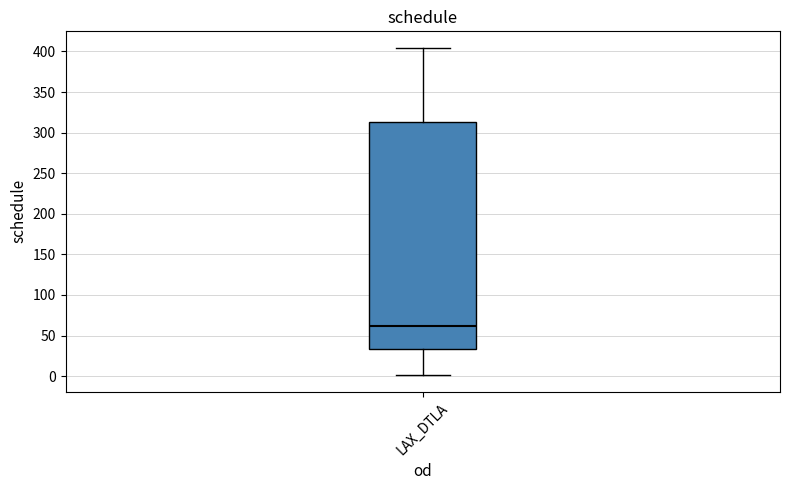

Transcribe this box plot: give where the median line is, the range the box spans, and where the two whiskers end, as read against the y-axis. The values are not printed on the chart, so give them approximately, as read against the axis.

median 60, box 35 to 315, whiskers 0 to 405